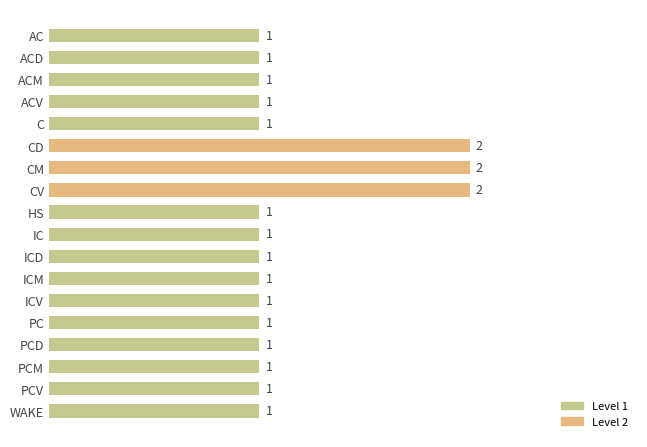

Count the number of values greater than 1.

3